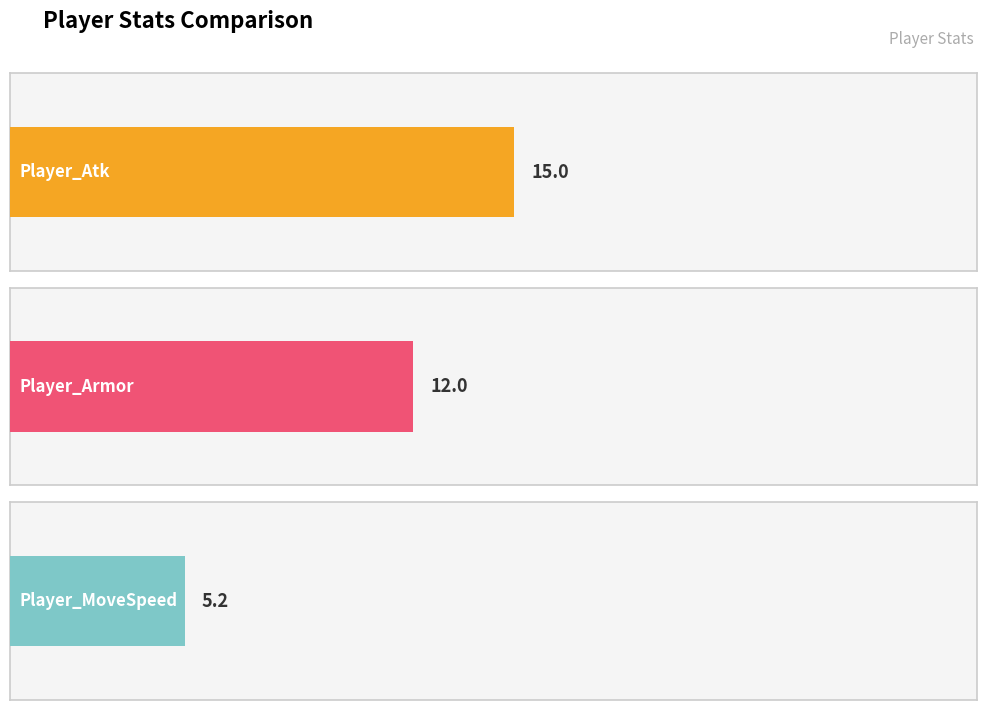

Which series has the largest total across all categories?

Player_Atk